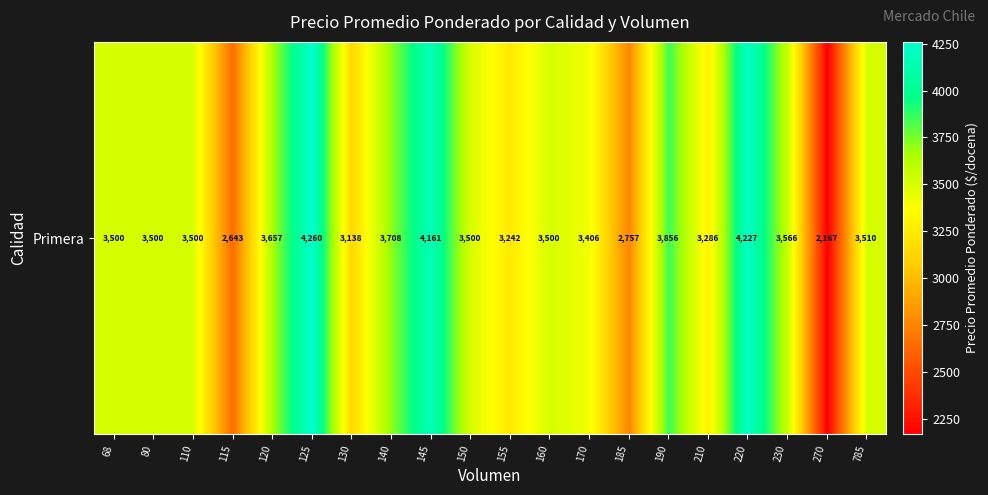

Between 125 and 150, which is larger?

125